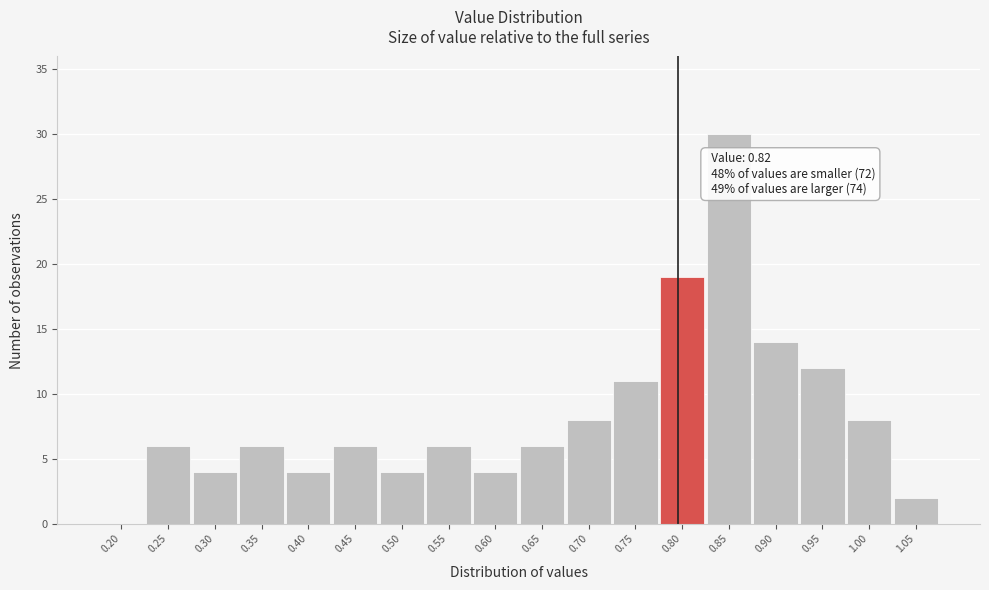

Reading left to right, extract all data points from this chart.

0.20=0	0.25=6	0.30=4	0.35=6	0.40=4	0.45=6	0.50=4	0.55=6	0.60=4	0.65=6	0.70=8	0.75=11	0.80=19	0.85=30	0.90=14	0.95=12	1.00=8	1.05=2